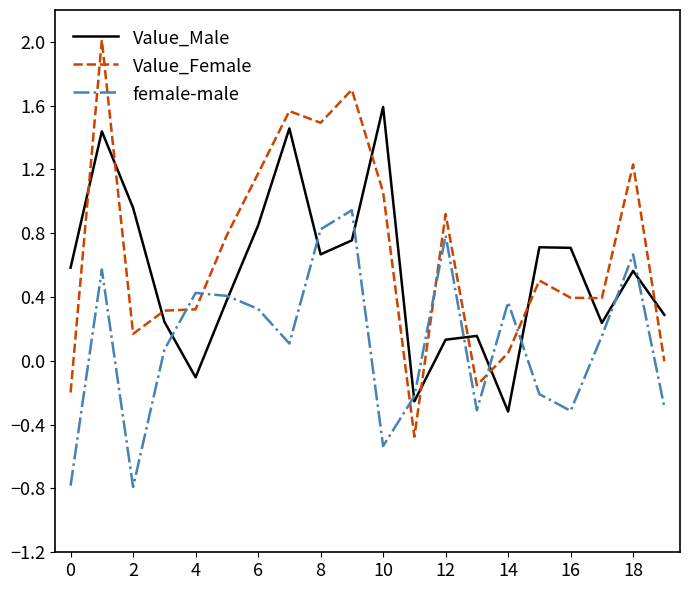

Rank the series by their average value, from lowest to highest.

female-male, Value_Male, Value_Female